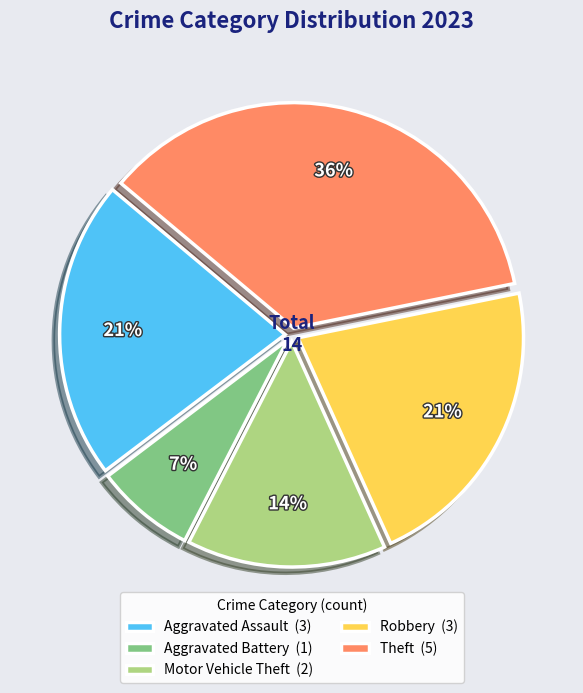

To the nearest percent, what is the average slice percentage?

20%